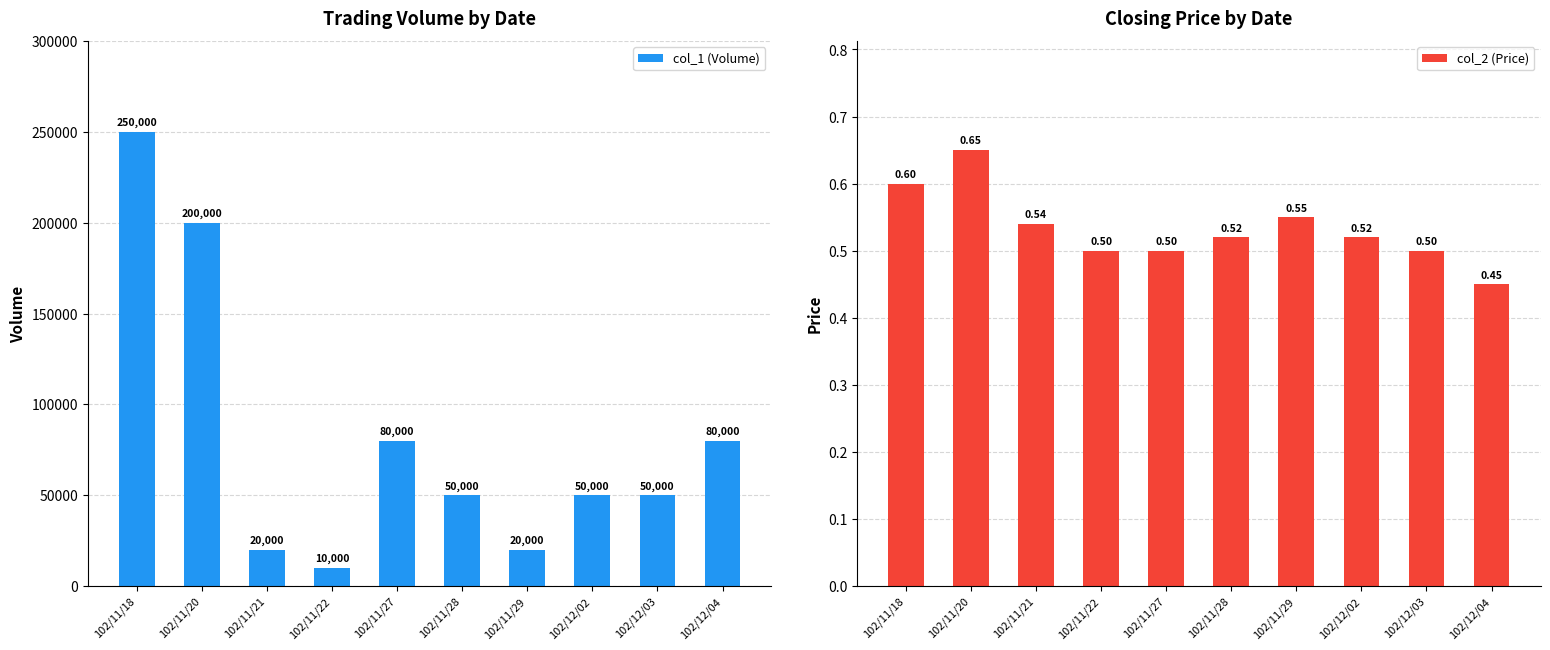

How many col_2 (Price) values are between 0 and 1?

10